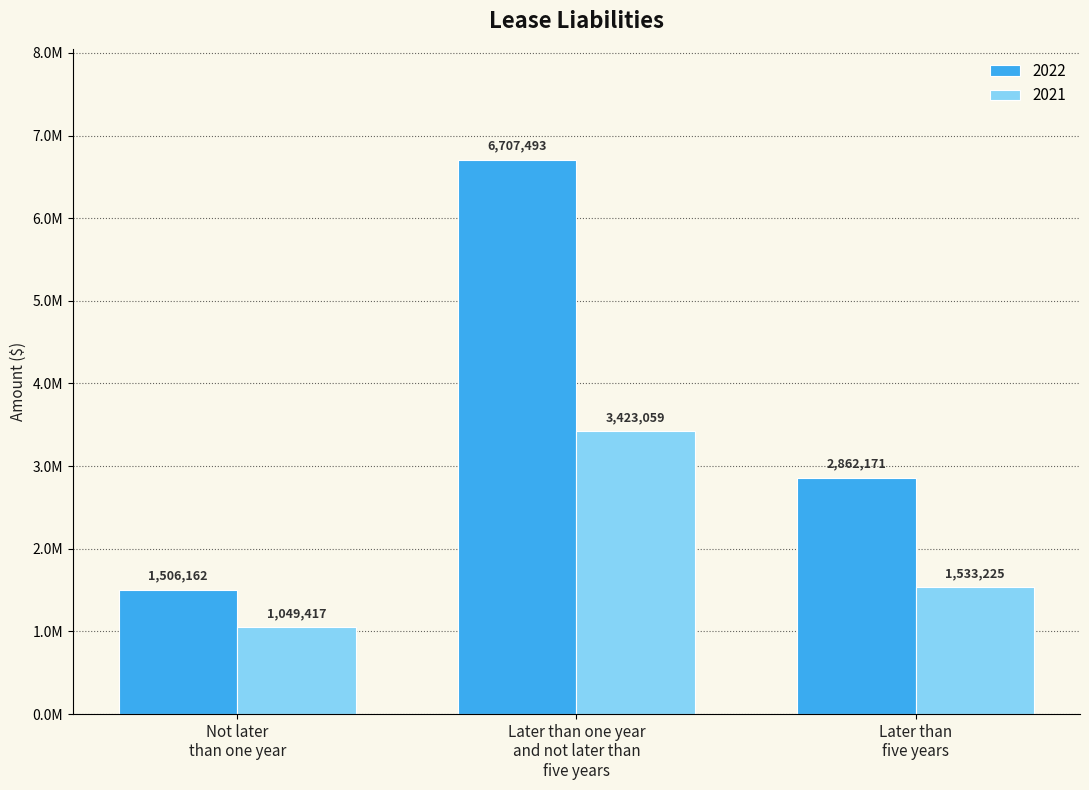

What is the average value of the 2022 series?

3691942